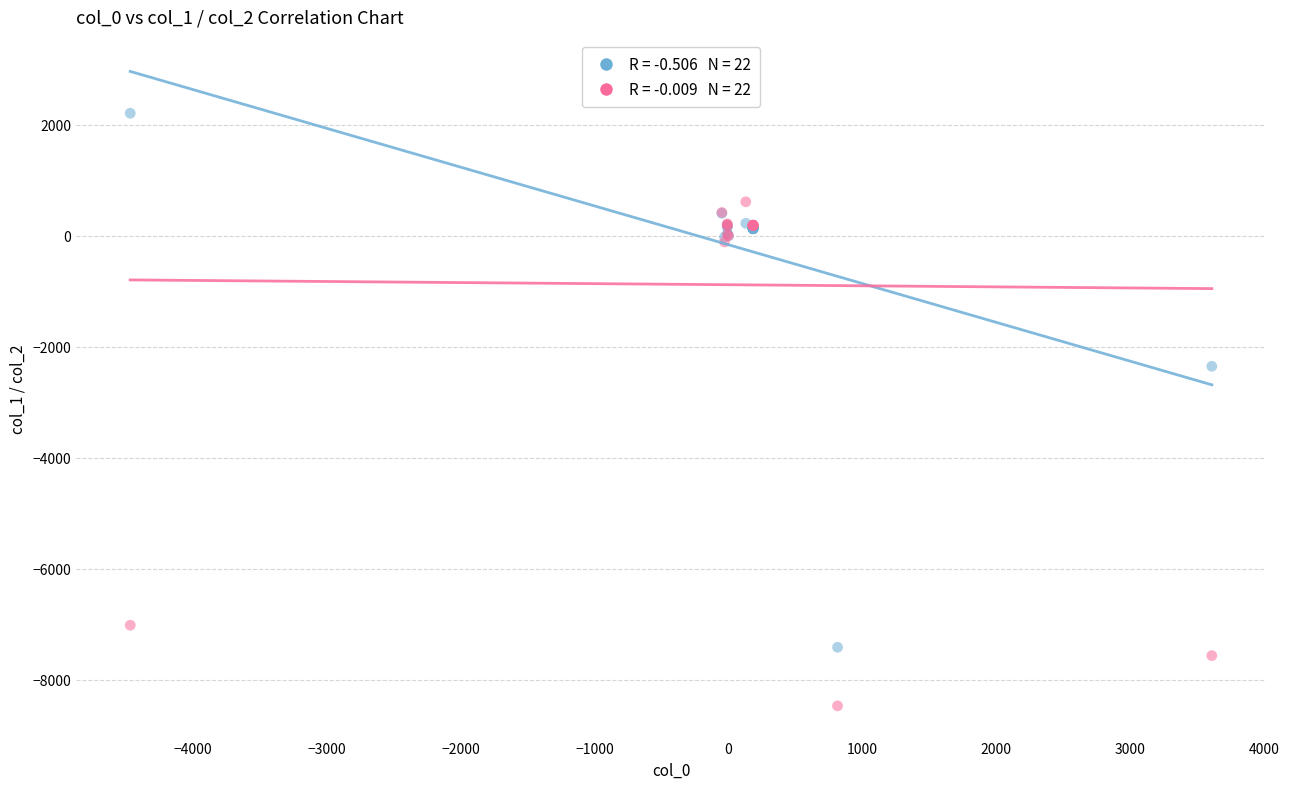

Across all series, what Y value is closest to -3131?

-2351.7